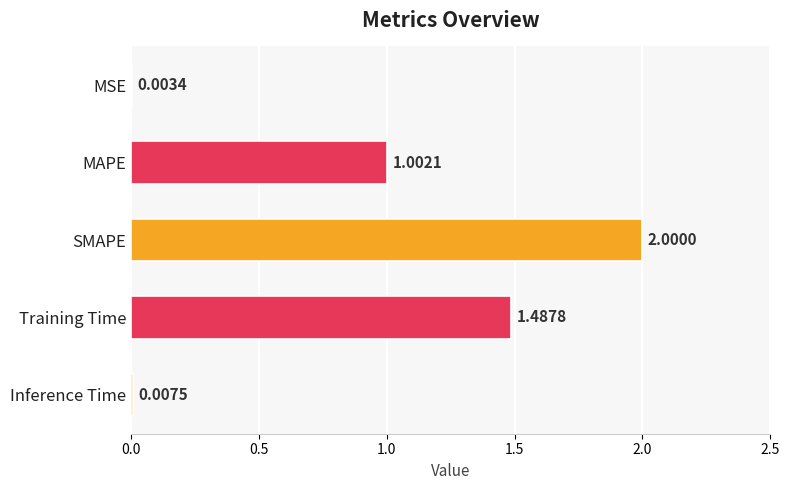

What is the sum of the values at MSE and MAPE?

1.0